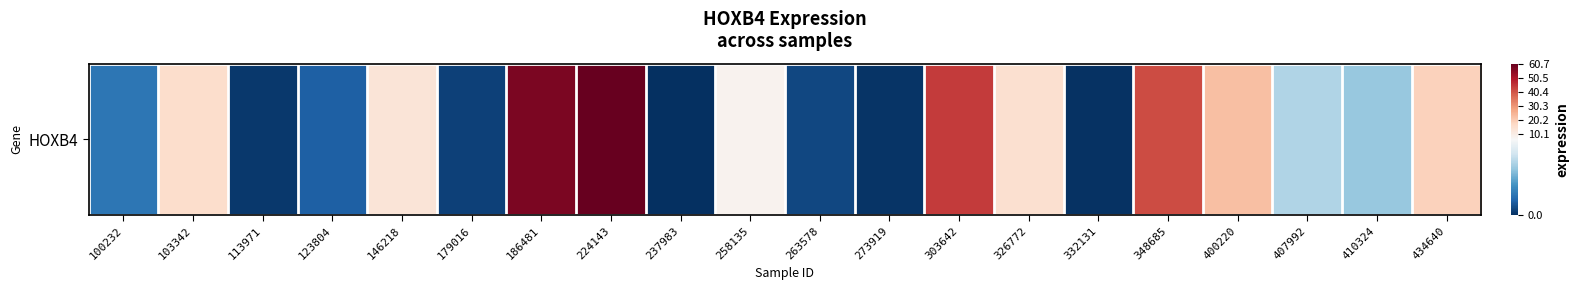

Rank the categories by value from highest to lowest.

224143, 186481, 303642, 348685, 400220, 434640, 103342, 326772, 146218, 258135, 407992, 410324, 100232, 123804, 263578, 179016, 113971, 273919, 332131, 237983